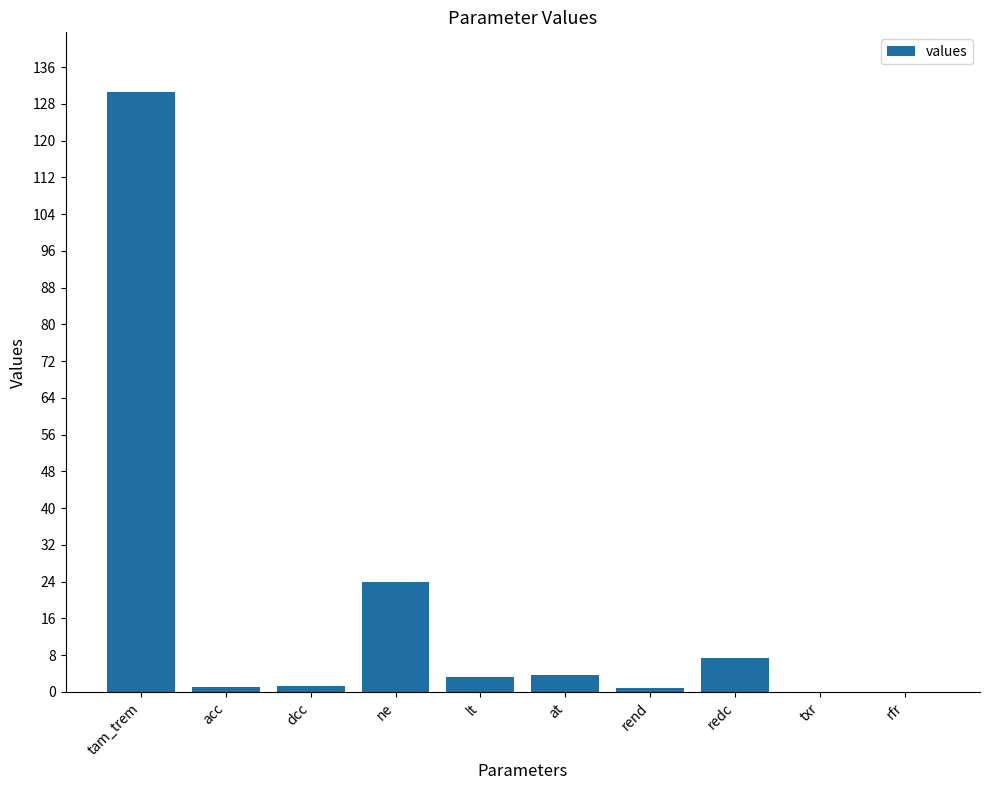

What is the average value?

17.2